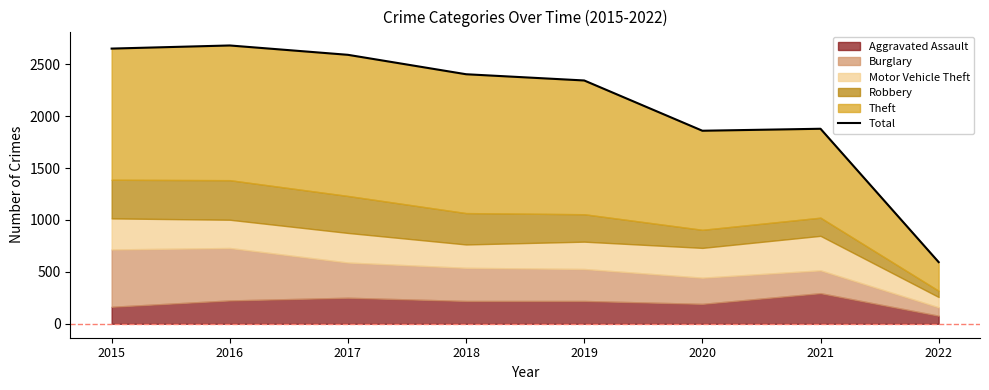

What is the difference between the values at 2016 and 2020?

821